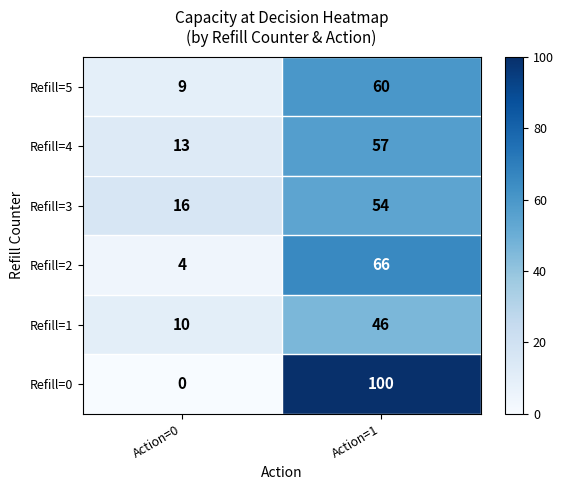

Which category has the lowest value in the Refill=4 series?

Action=0